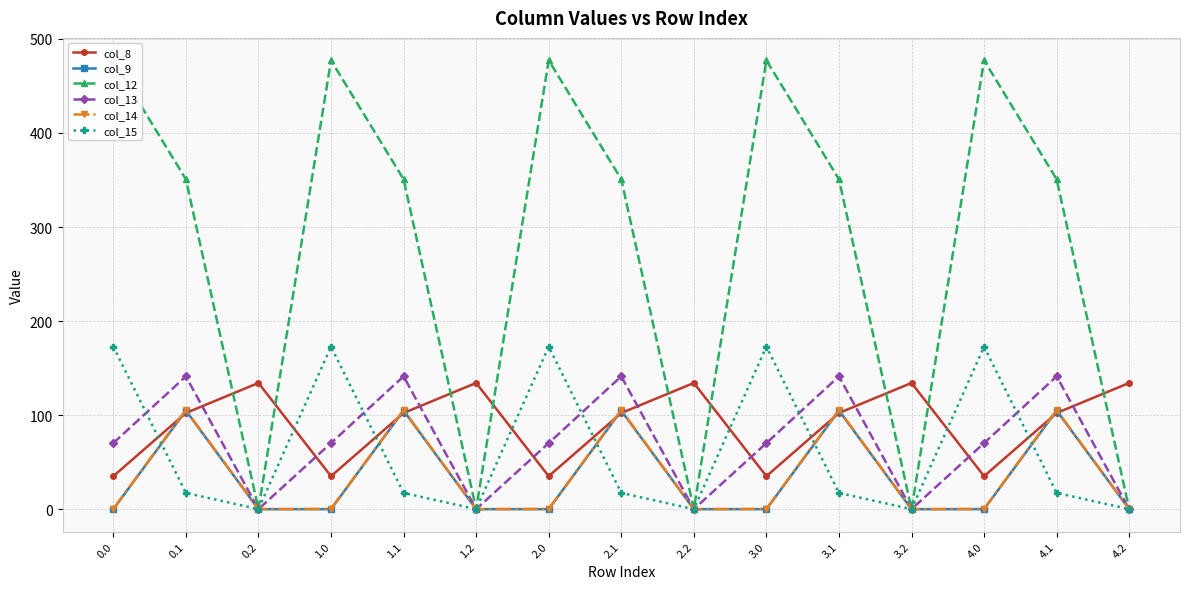

What is the difference between the maximum and minimum values in the col_12 series?

477.2